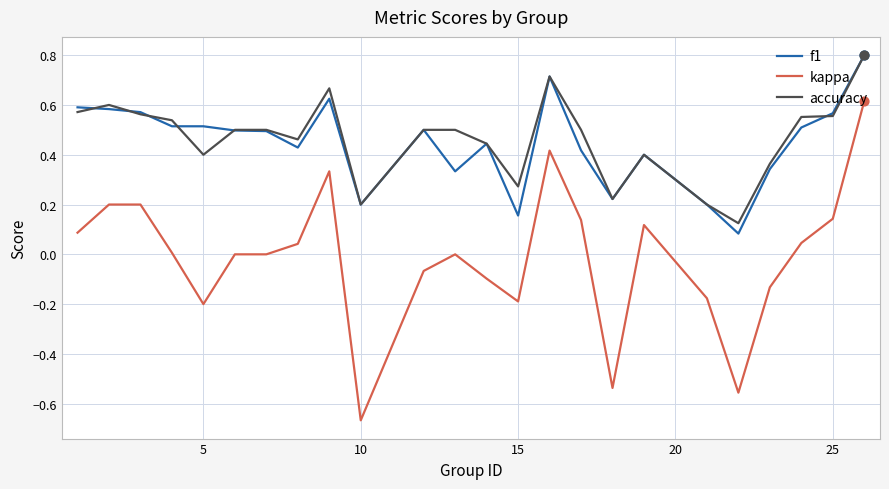

What is the maximum value shown in the chart?

0.8